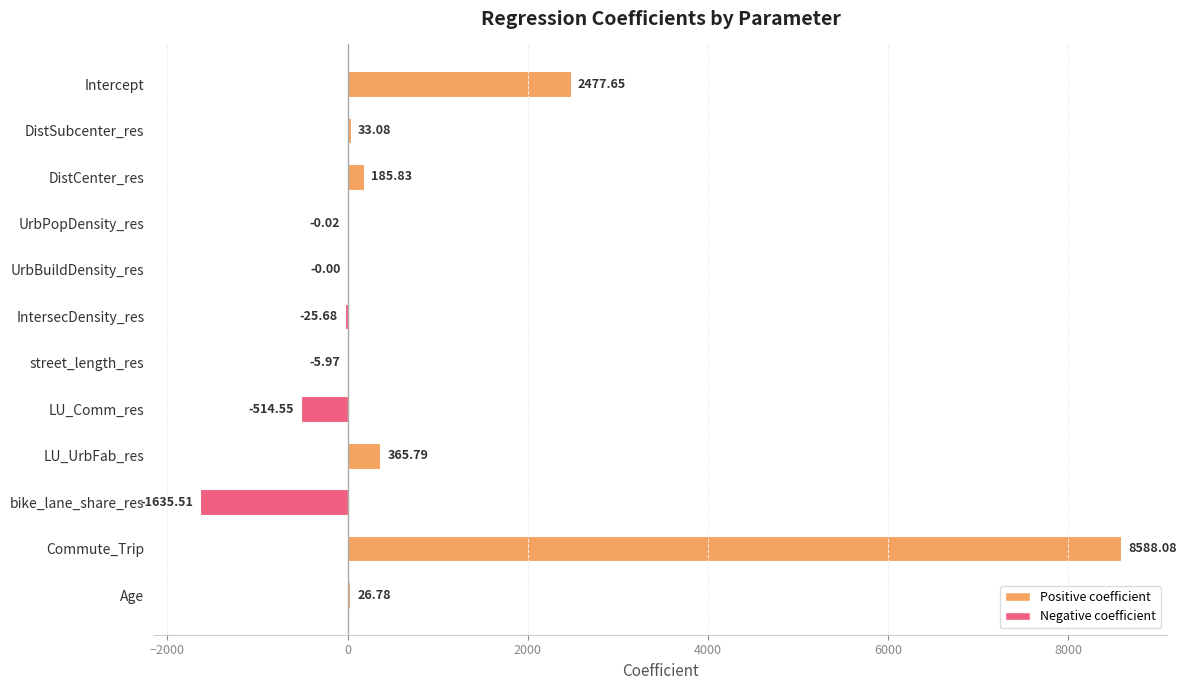

Between LU_UrbFab_res and UrbBuildDensity_res, which is larger?

LU_UrbFab_res